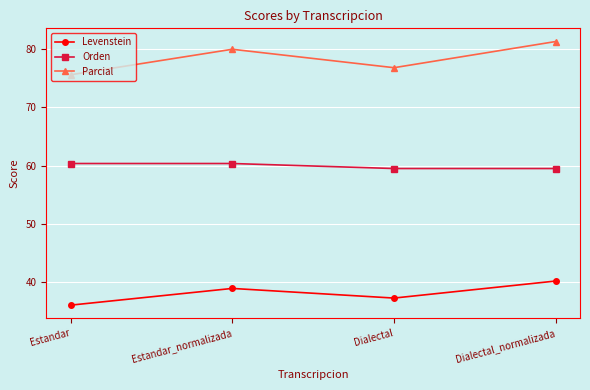

What is the maximum value shown in the chart?

81.3